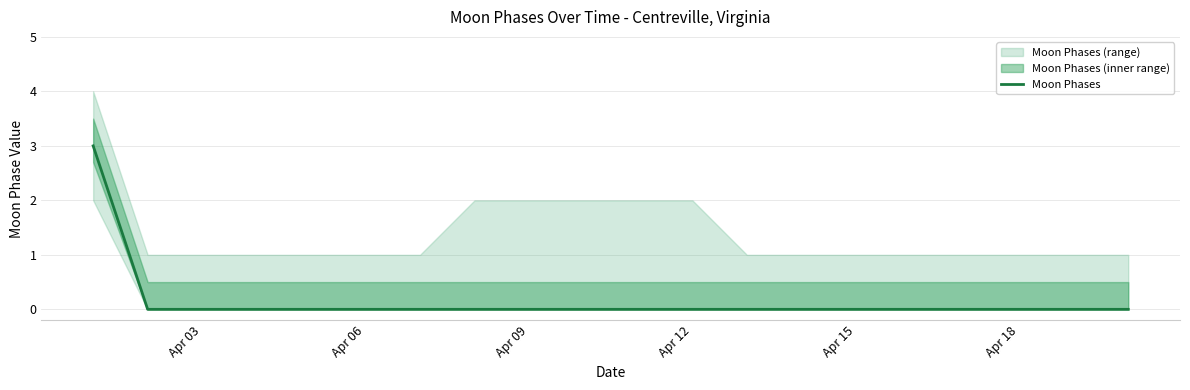

True or false: Moon Phases has a value of -1 at Apr 09.

False